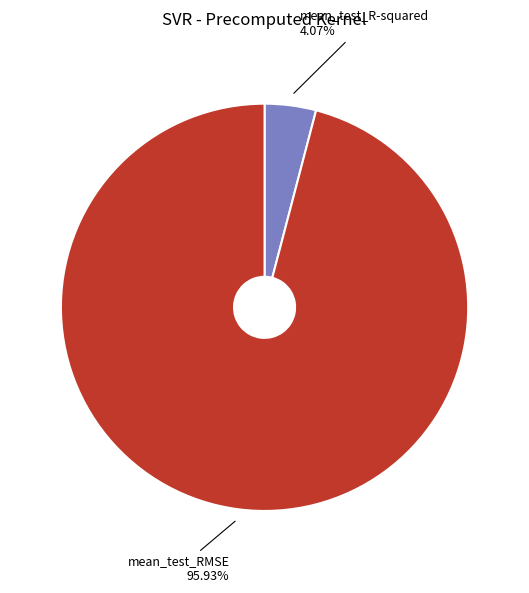

What is the smallest slice in the pie chart?

mean_test_R-squared